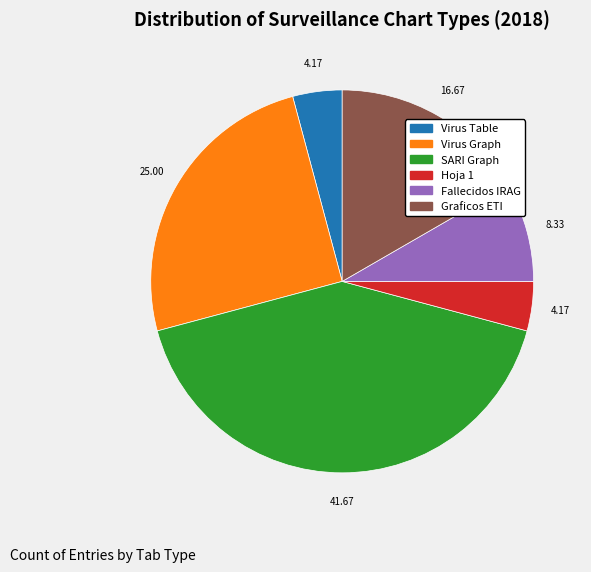

What is the largest slice in the pie chart?

SARI Graph